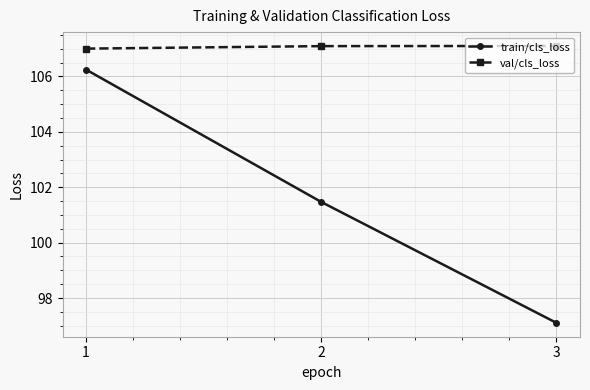

What is the difference between the highest and lowest values at 2?

5.6